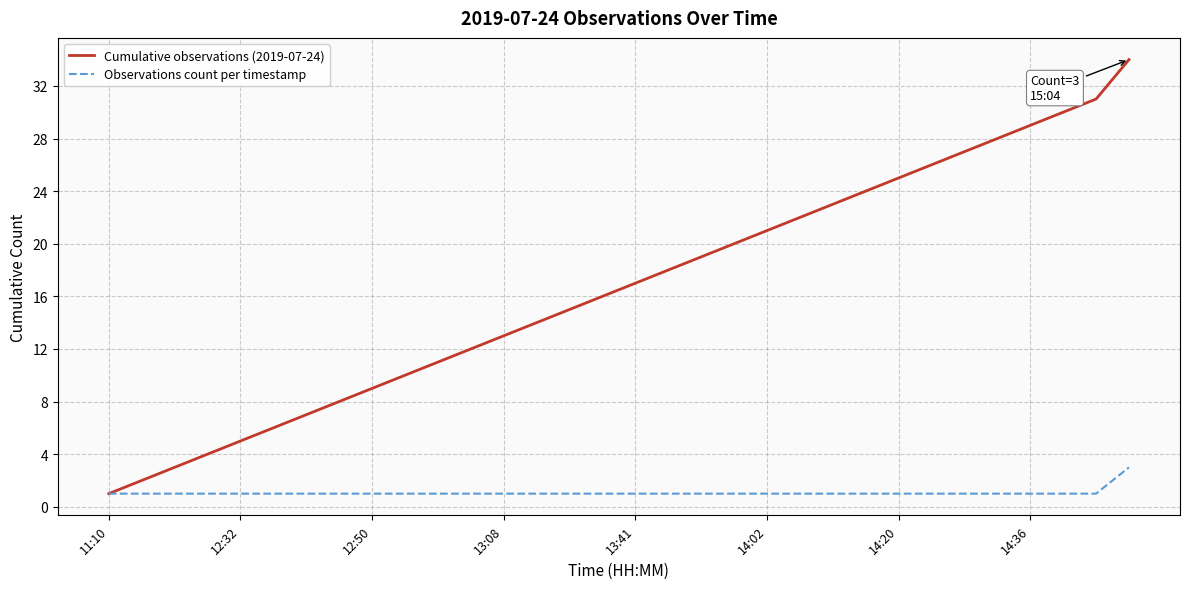

Which series has the largest total across all categories?

Cumulative observations (2019-07-24)